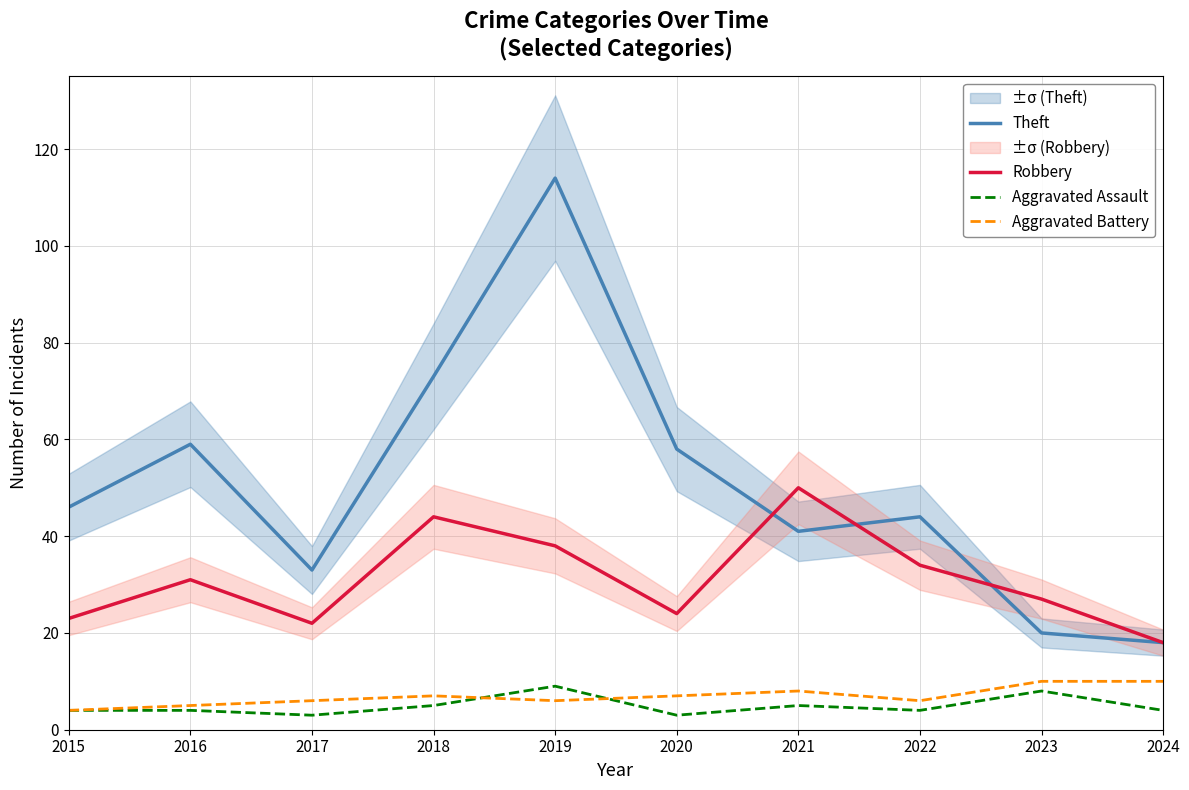

True or false: Robbery has more than 0 points higher than both neighbors.

True